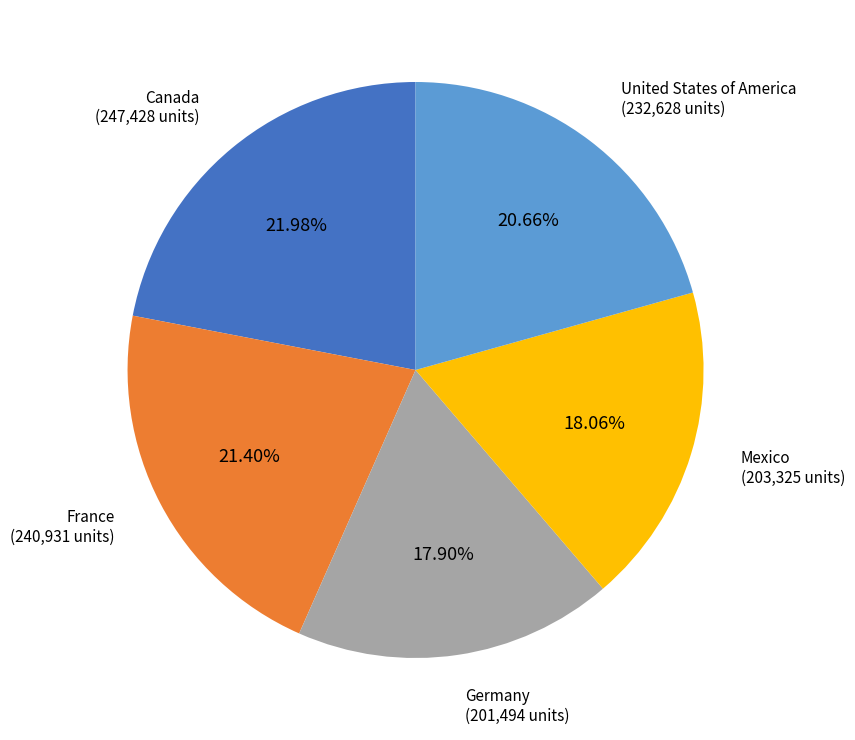

How many slices are in this pie chart?

5